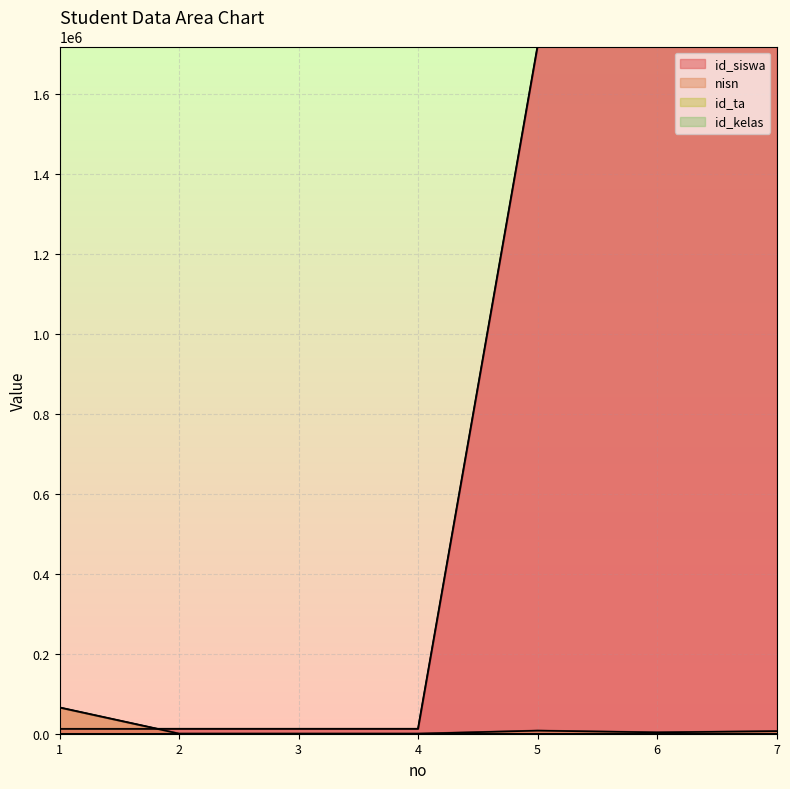

What is the sum of all nisn values?

83142